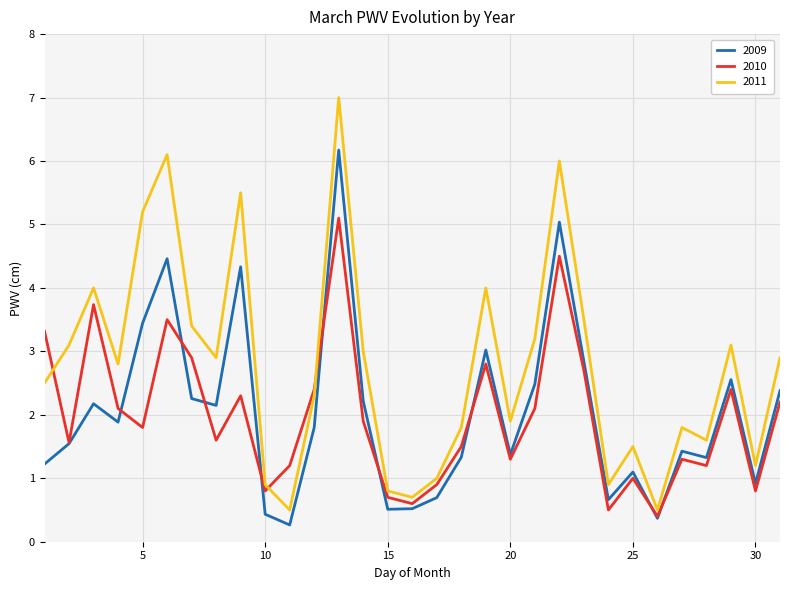

Which series has the largest range (max minus min)?

2011